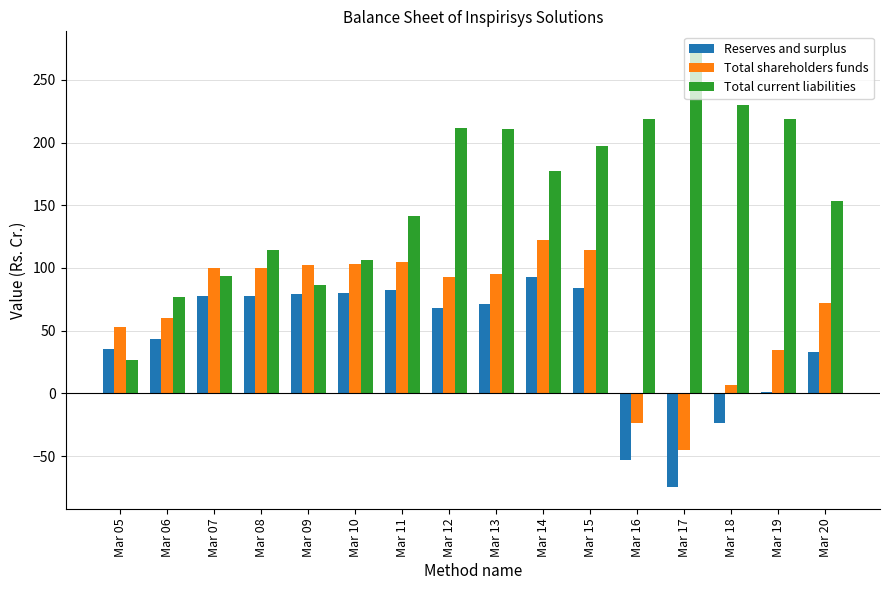

The Total shareholders funds series shows 120.9 at Mar 20. True or false?

False